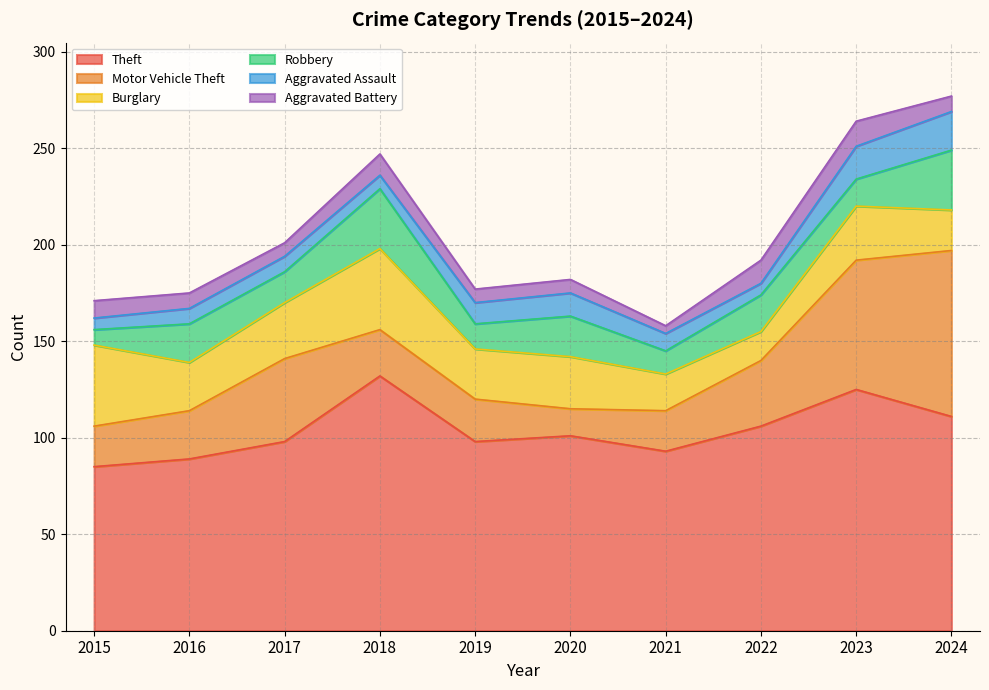

In Burglary, how many points are higher than both neighbors (excluding endpoints)?

3